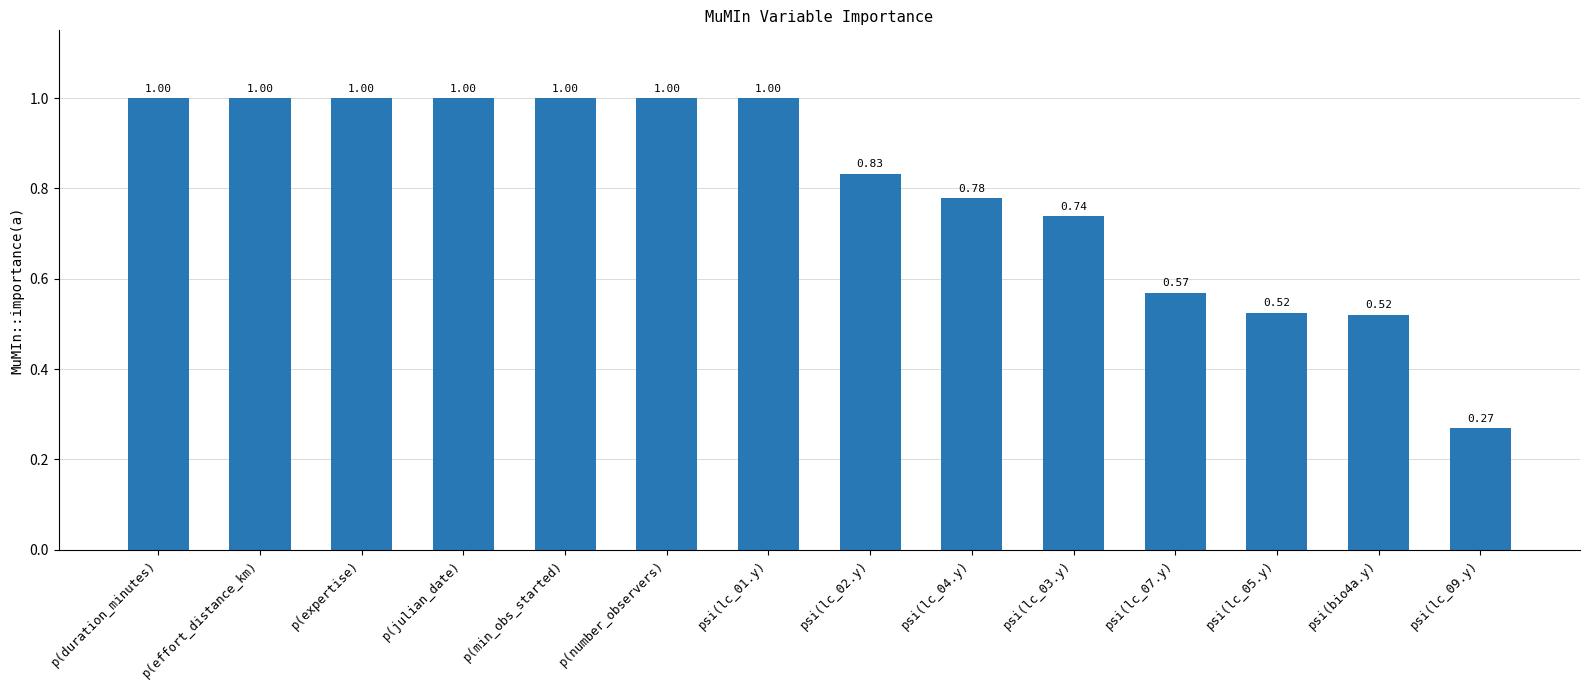

Approximately how many times larger is the value at p(min_obs_started) compared to p(number_observers)?

1.0